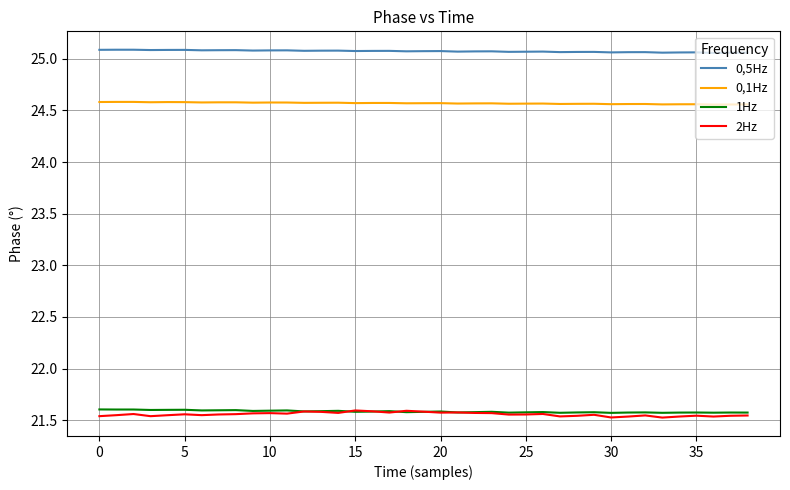

In 2Hz, how many points are lower than both neighbors (excluding endpoints)?

11